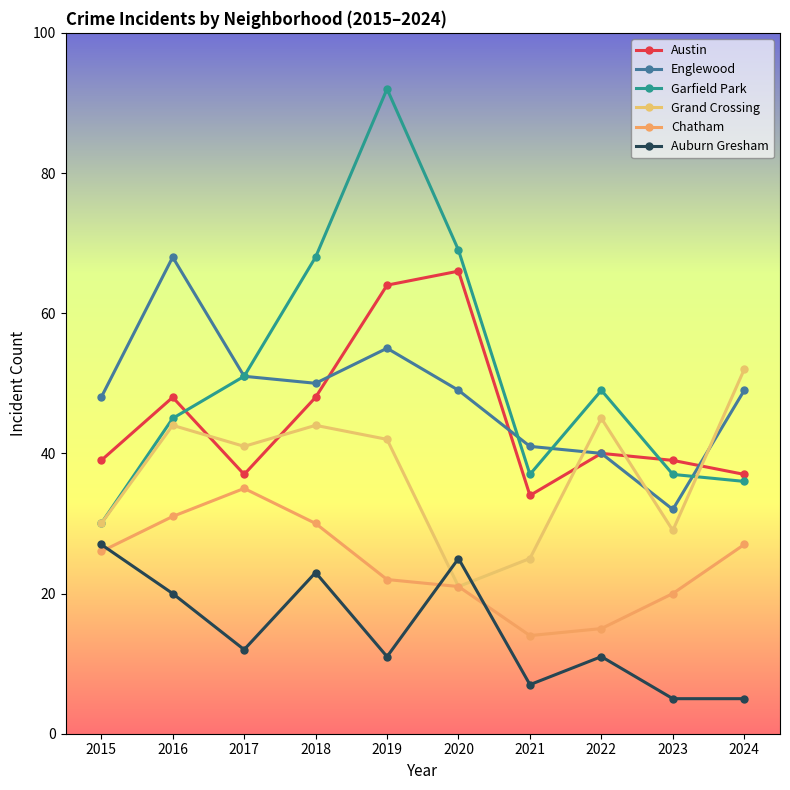

Which series has the widest spread of values?

Garfield Park